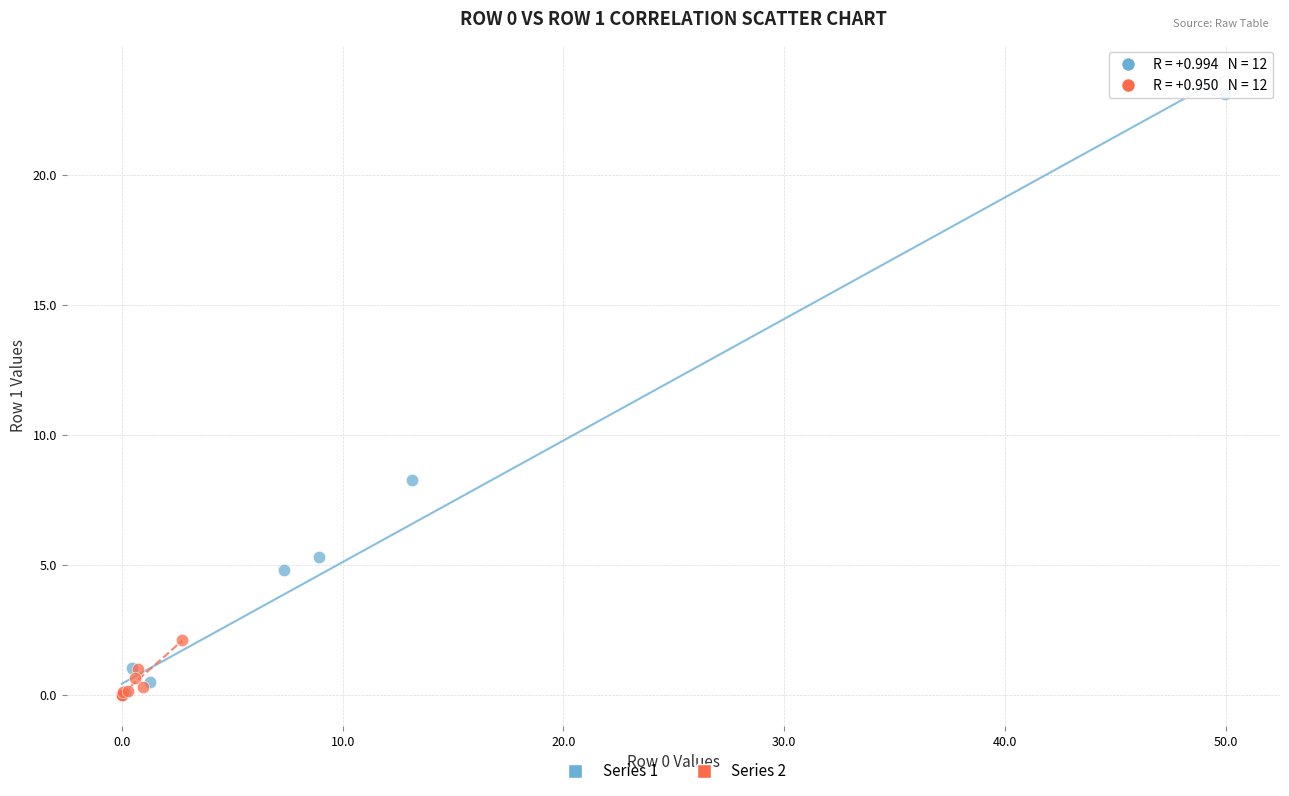

Which series has the widest spread of Y values?

Series 1